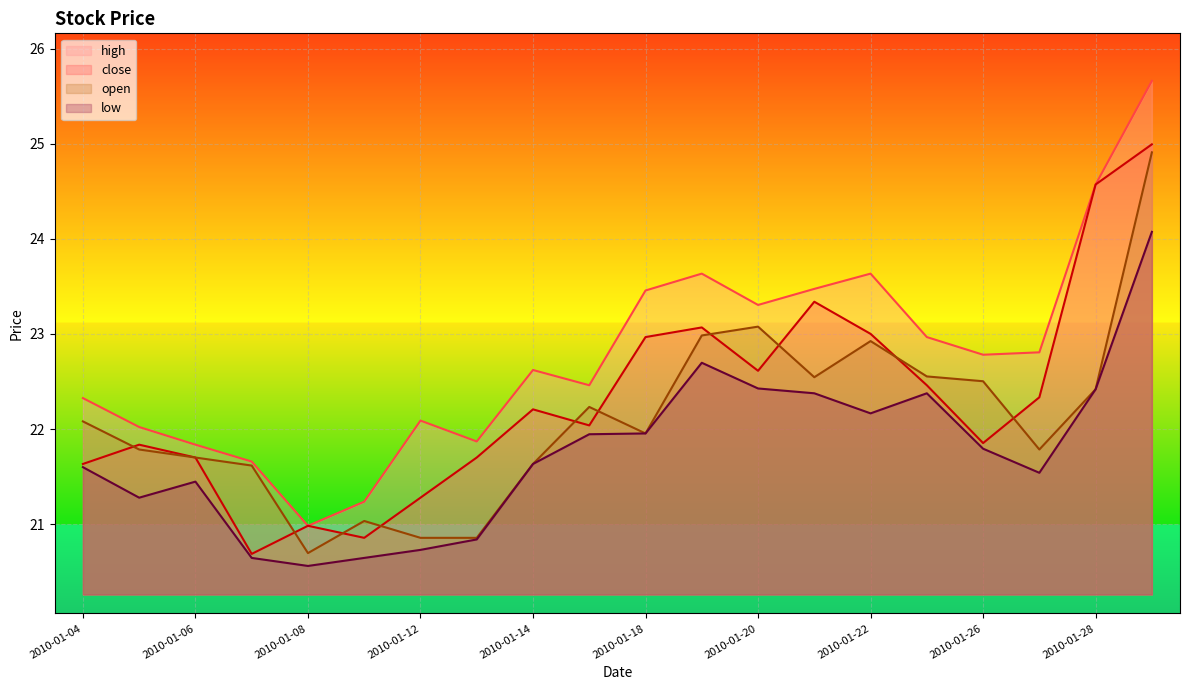

The low series shows 21.8 at 2010-01-26. True or false?

True